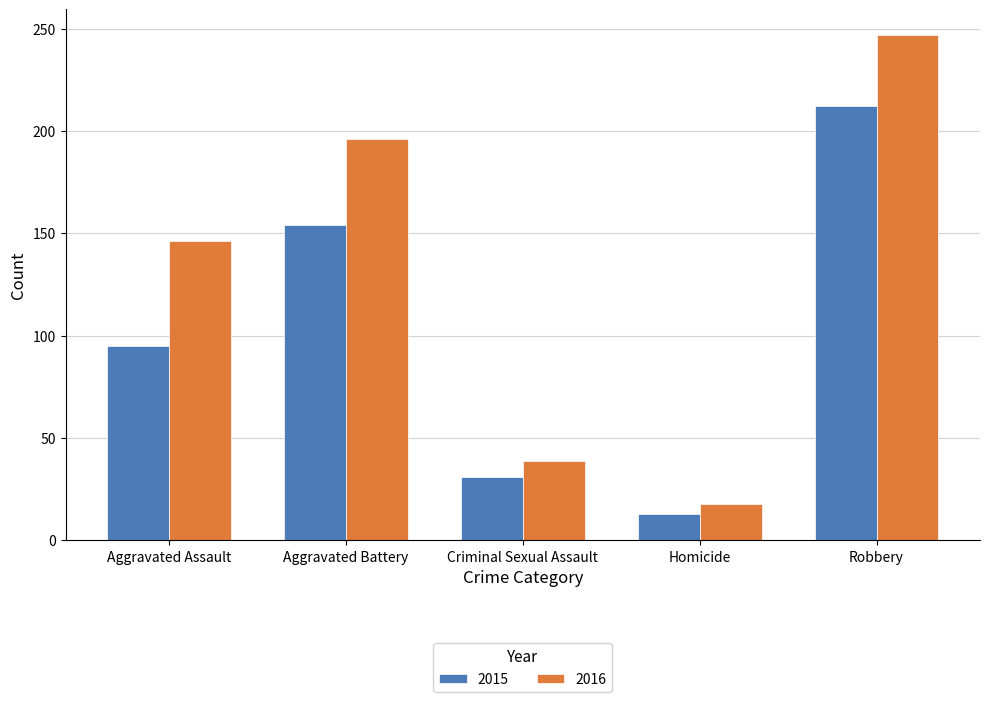

Where is 2015 nearest to the value 112?

Aggravated Assault